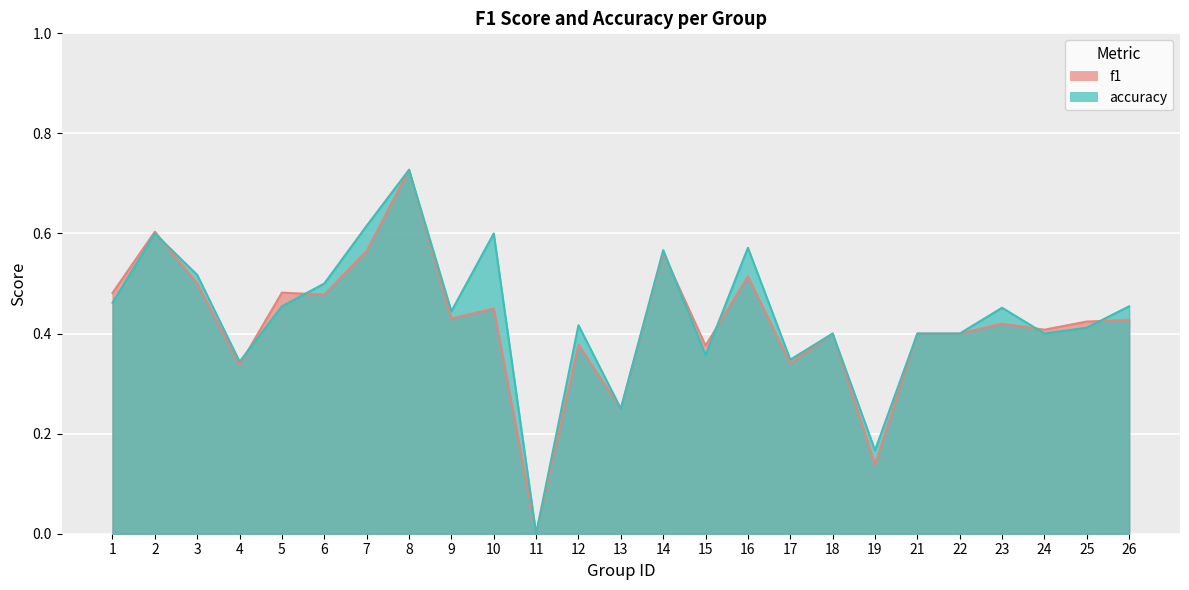

Which series has the widest spread of values?

f1